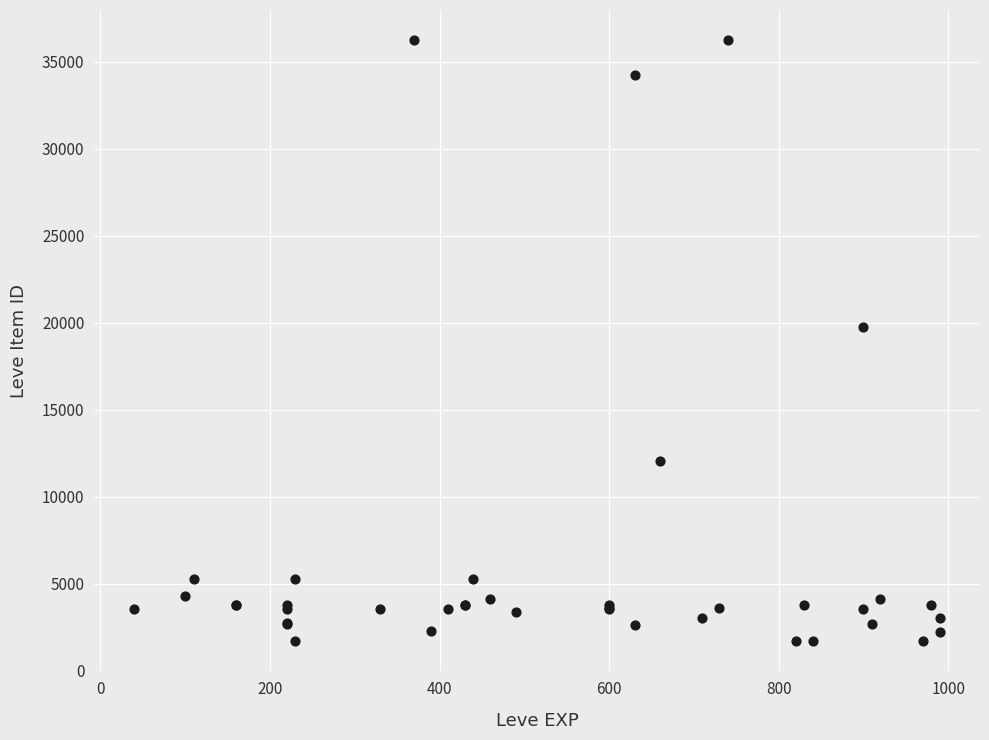

What Y value in the scatter plot is closest to 18967?

19744